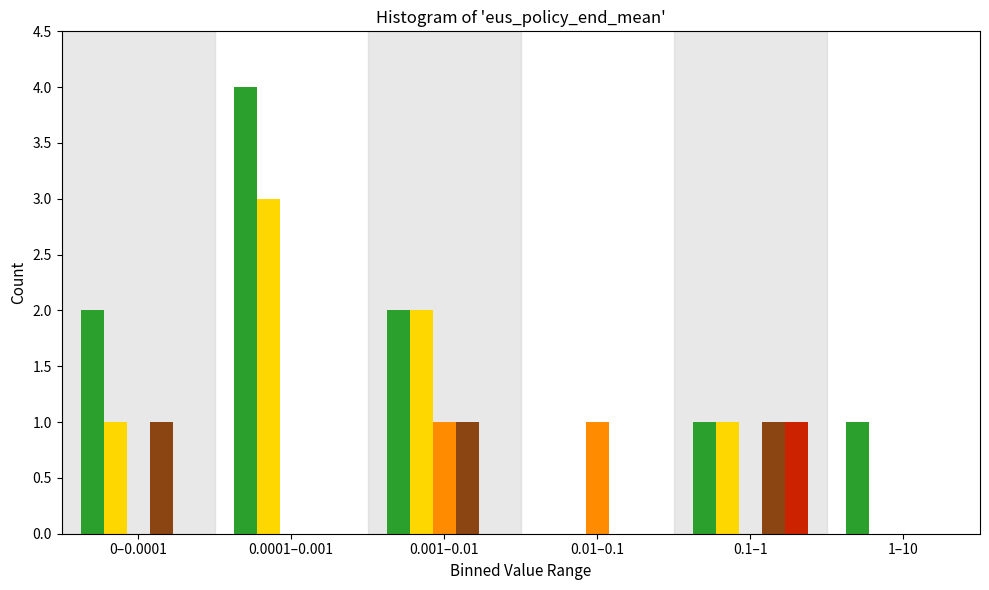

Which category has the highest value across all series?

0.0001–0.001